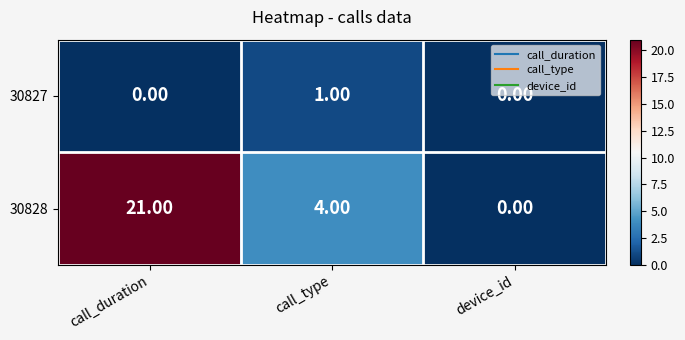

What is the average value of the 30828 series?

8